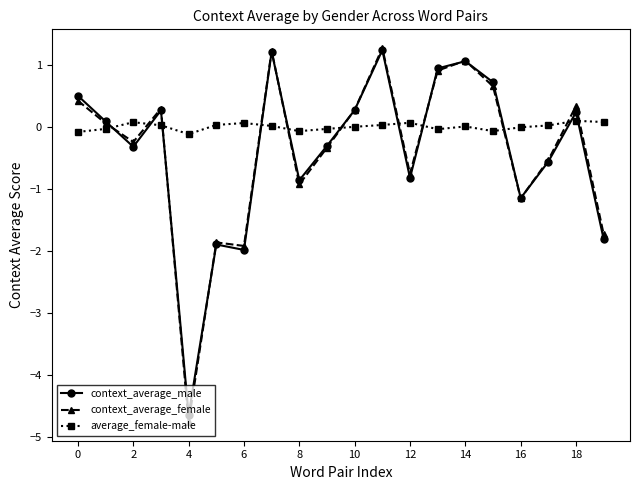

True or false: context_average_female has more than 2 points higher than both neighbors.

True